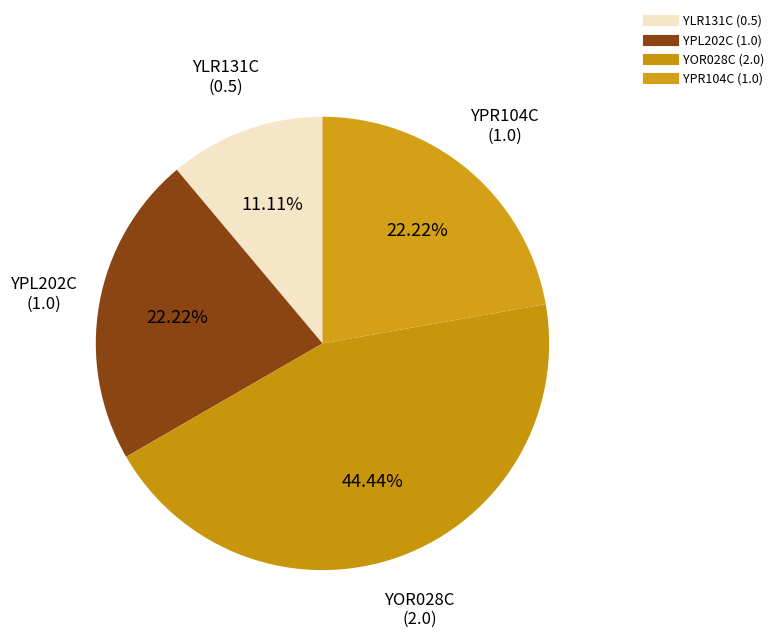

The YPR104C slice represents 22% of the pie. True or false?

True